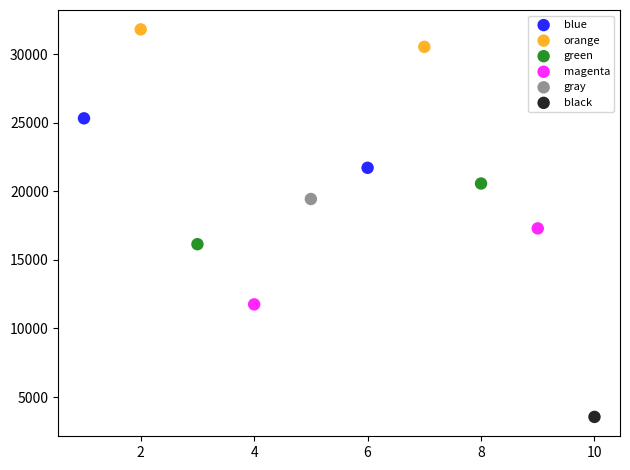

Which series contains the lowest Y value?

black